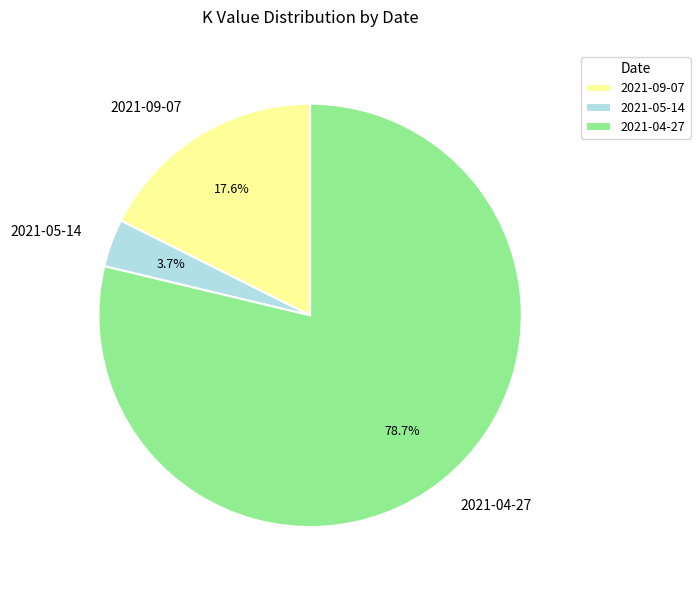

Between 2021-04-27 and 2021-05-14, which is larger?

2021-04-27